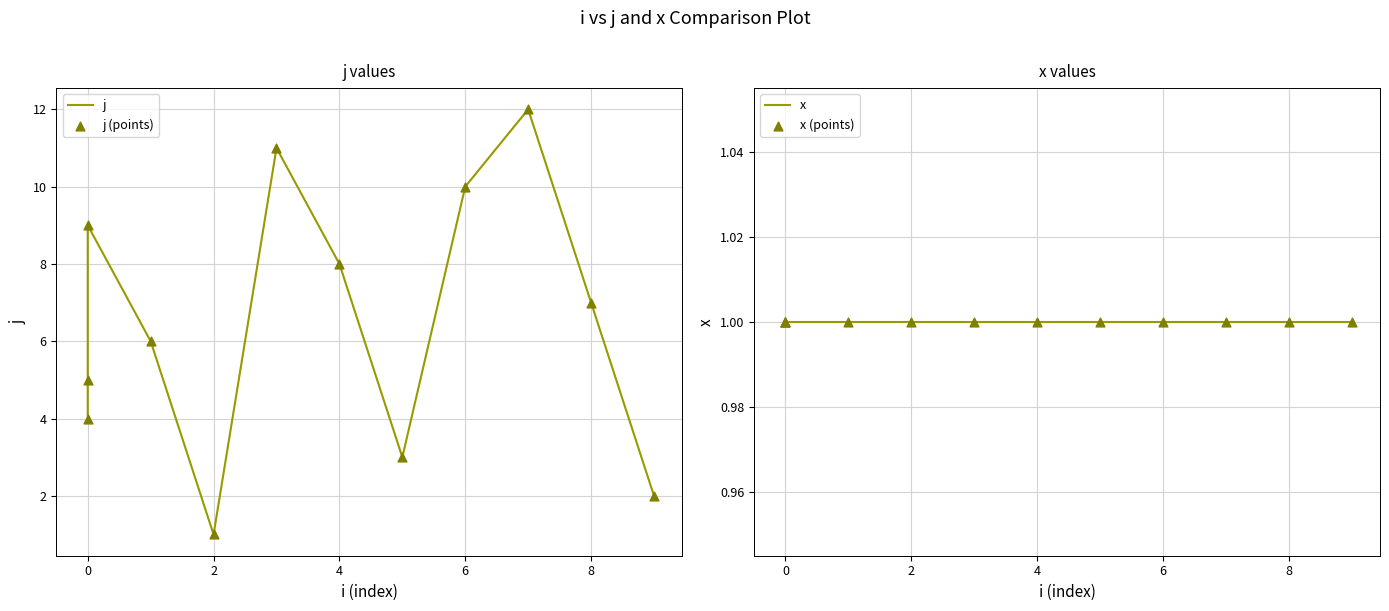

At how many categories does at least one series exceed 8?

4